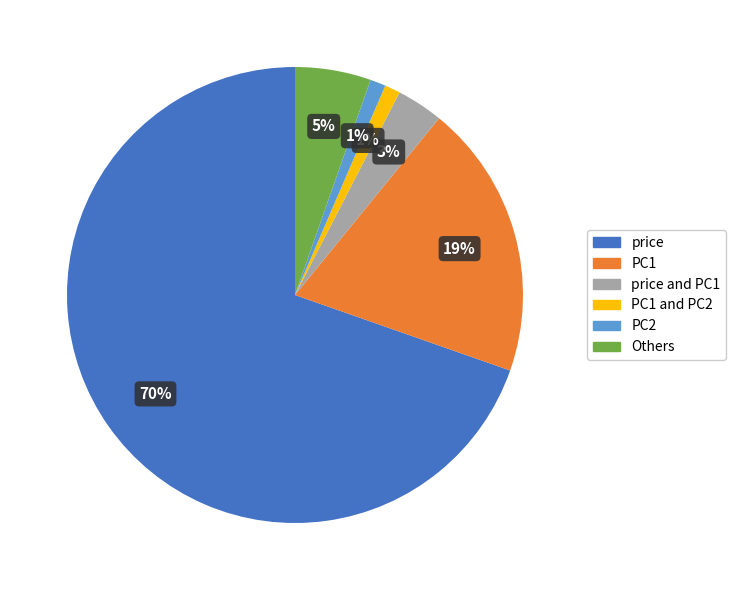

The Others slice represents 5% of the pie. True or false?

True